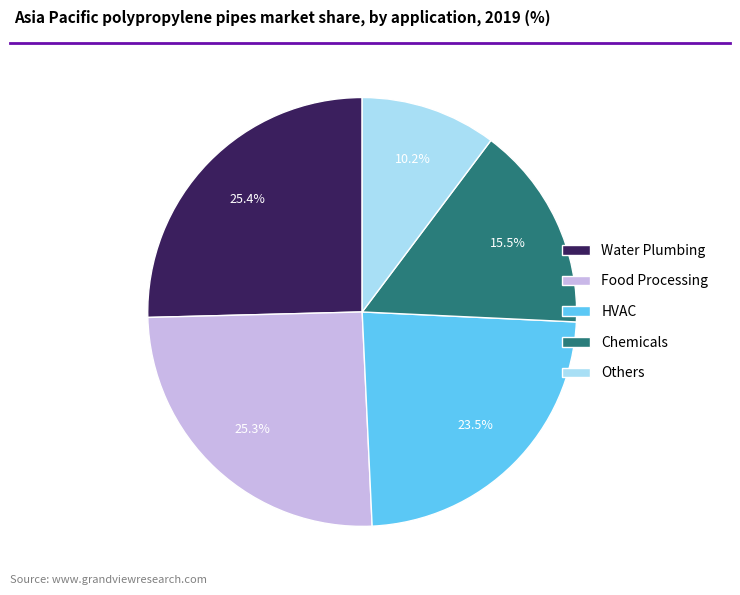

Does any single category account for the majority?

No